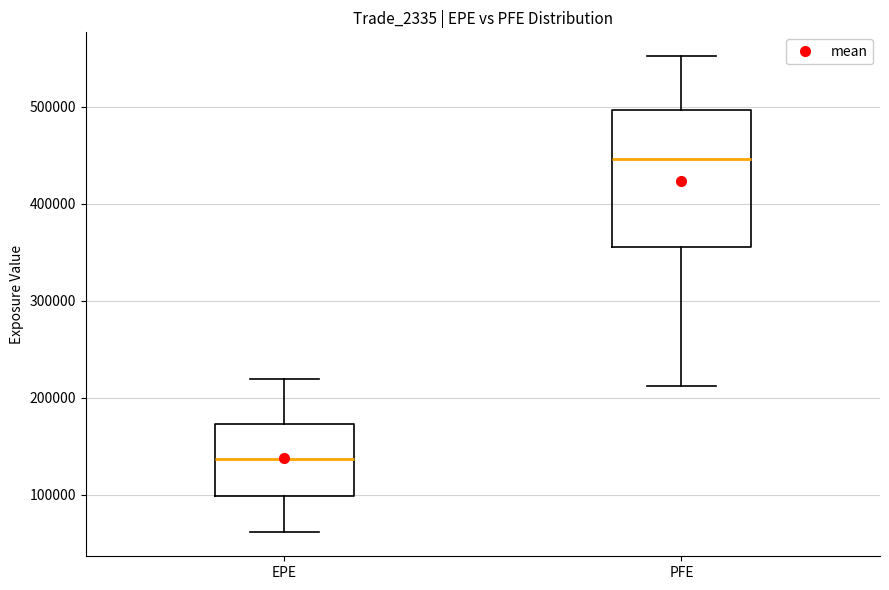

Reading left to right, read every box against the y-axis: the position of its median line, the range the box covers, and the ends of its whiskers. The values are not printed on the chart, so give them approximately, as read against the axis.

EPE: median 140000, box 100000 to 170000, whiskers 60000 to 220000
PFE: median 450000, box 360000 to 500000, whiskers 210000 to 550000